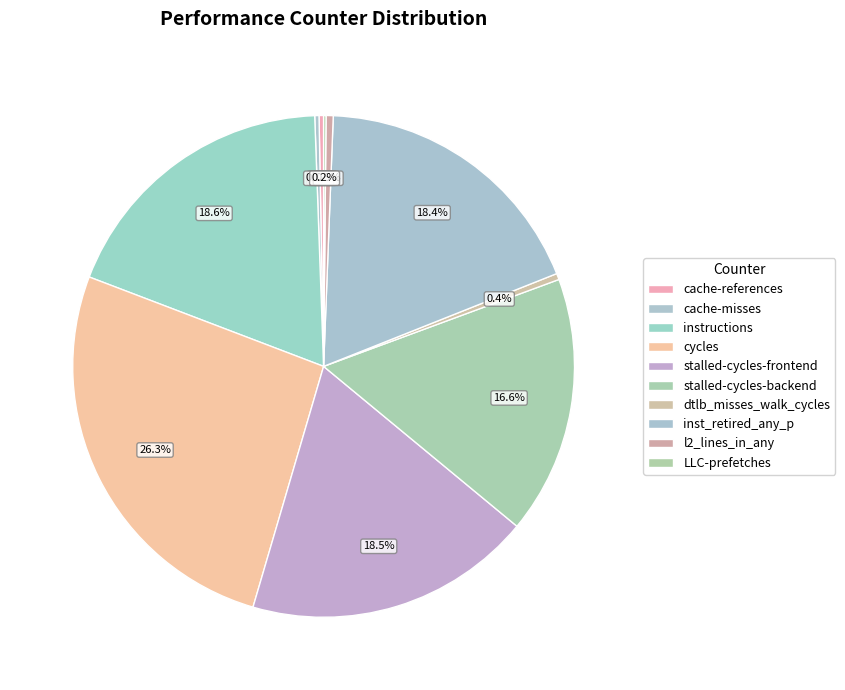

How many segments does this pie chart have?

10